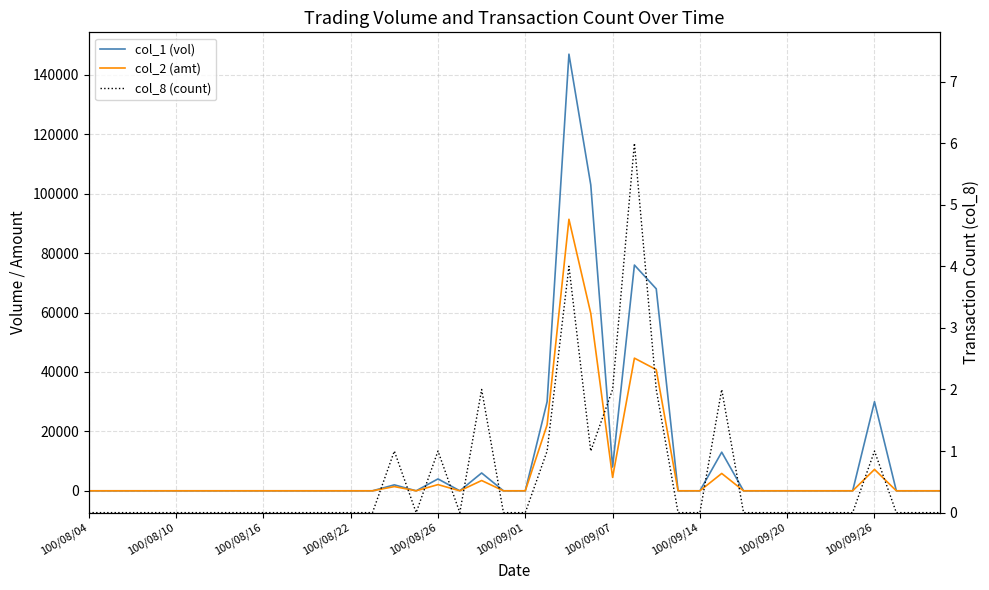

What is the difference between the col_2 (amt) values at 12 and 29?

5840